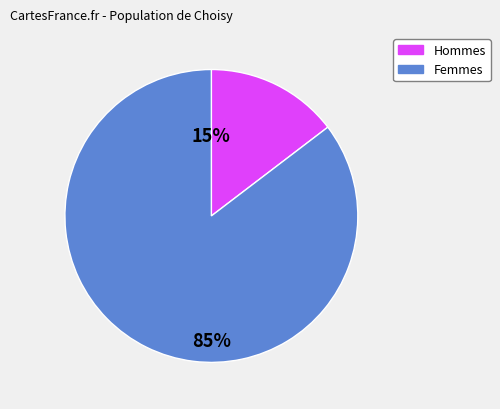

To the nearest percent, what is the average slice percentage?

50%